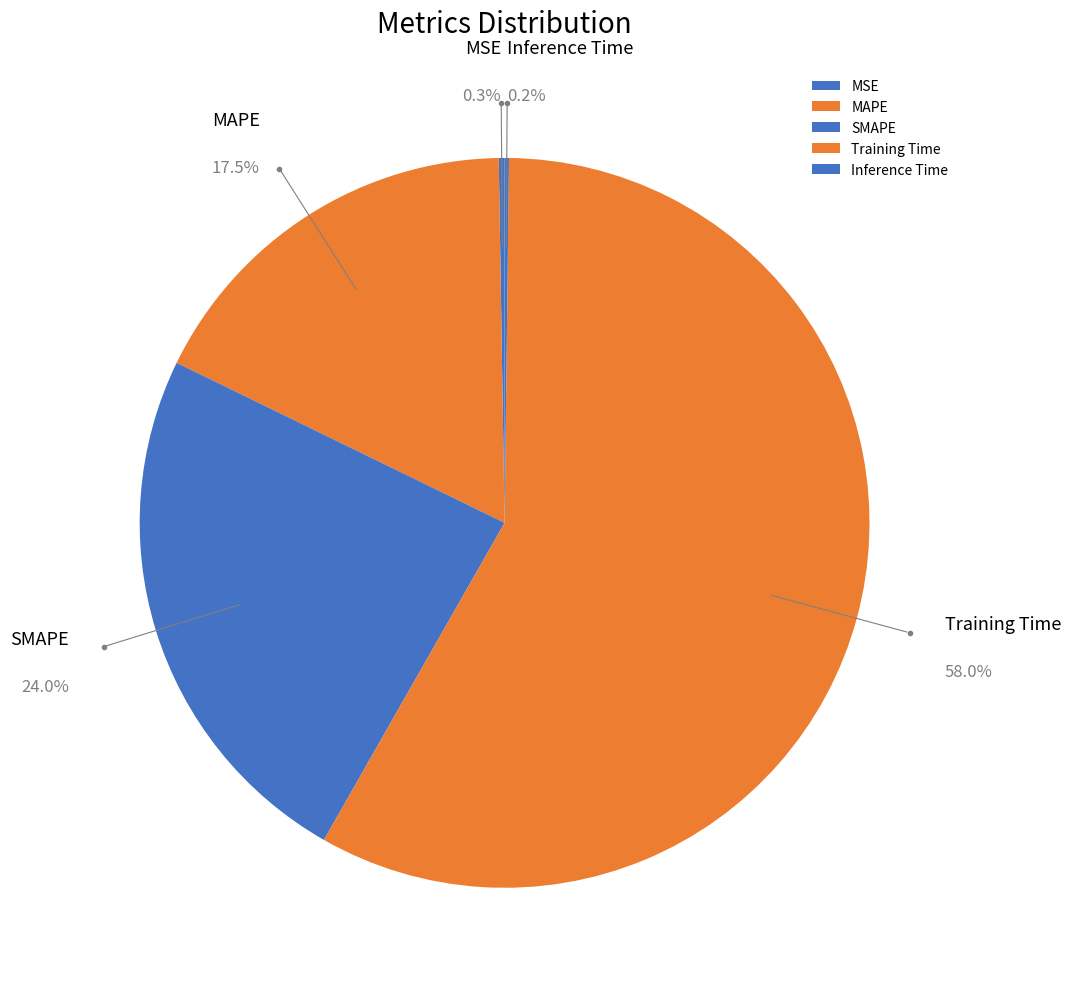

Is the sum of MAPE and SMAPE greater than half?

No